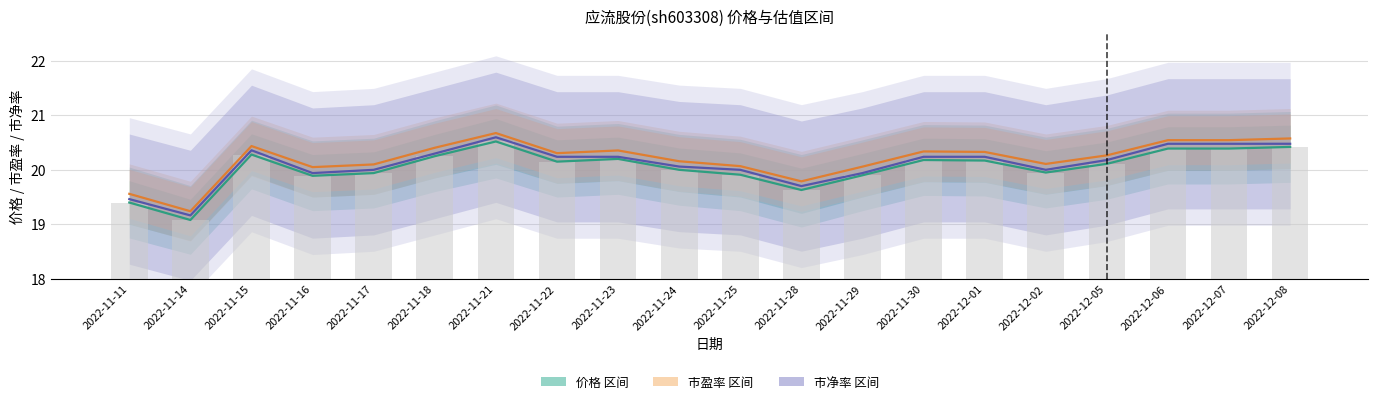

What is the total value across all series at 2022-12-02?

80.0